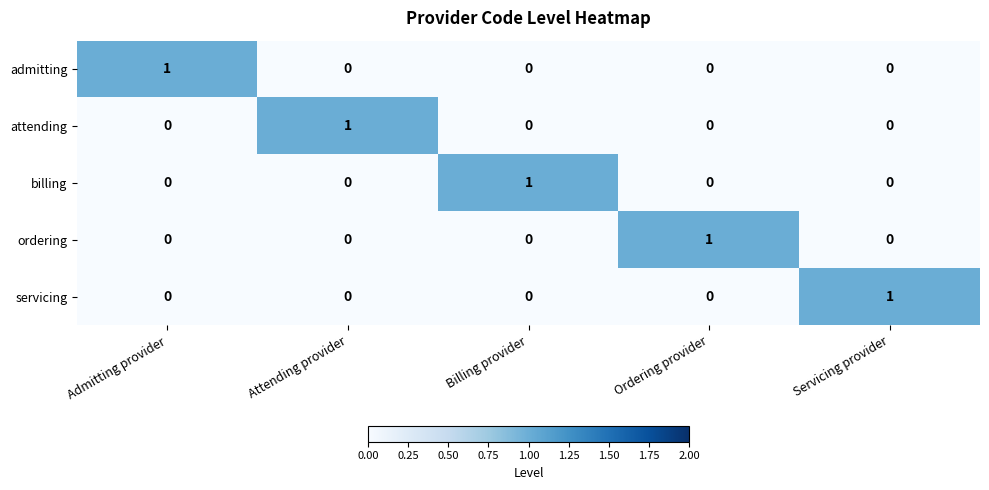

Reading right to left, what are all the values shown in this chart?

admitting: 0	0	0	0	1
attending: 0	0	0	1	0
billing: 0	0	1	0	0
ordering: 0	1	0	0	0
servicing: 1	0	0	0	0